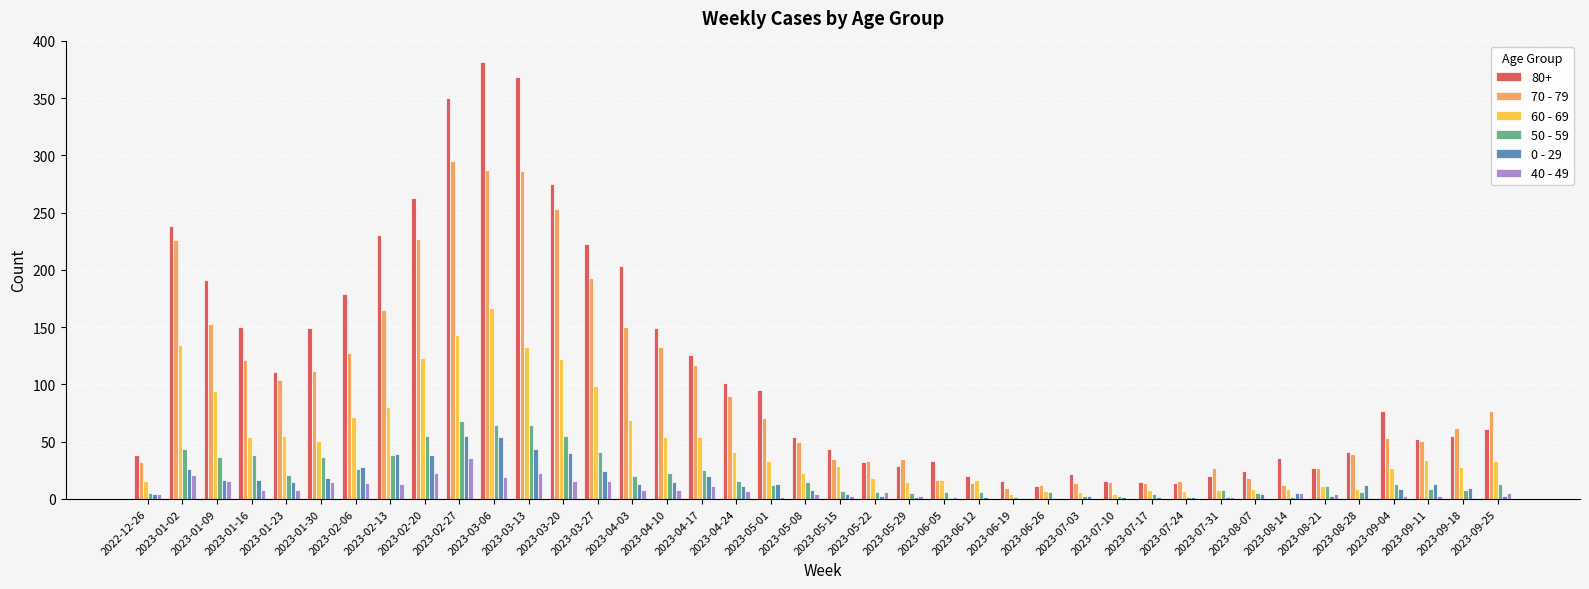

How many series are shown in this chart?

6